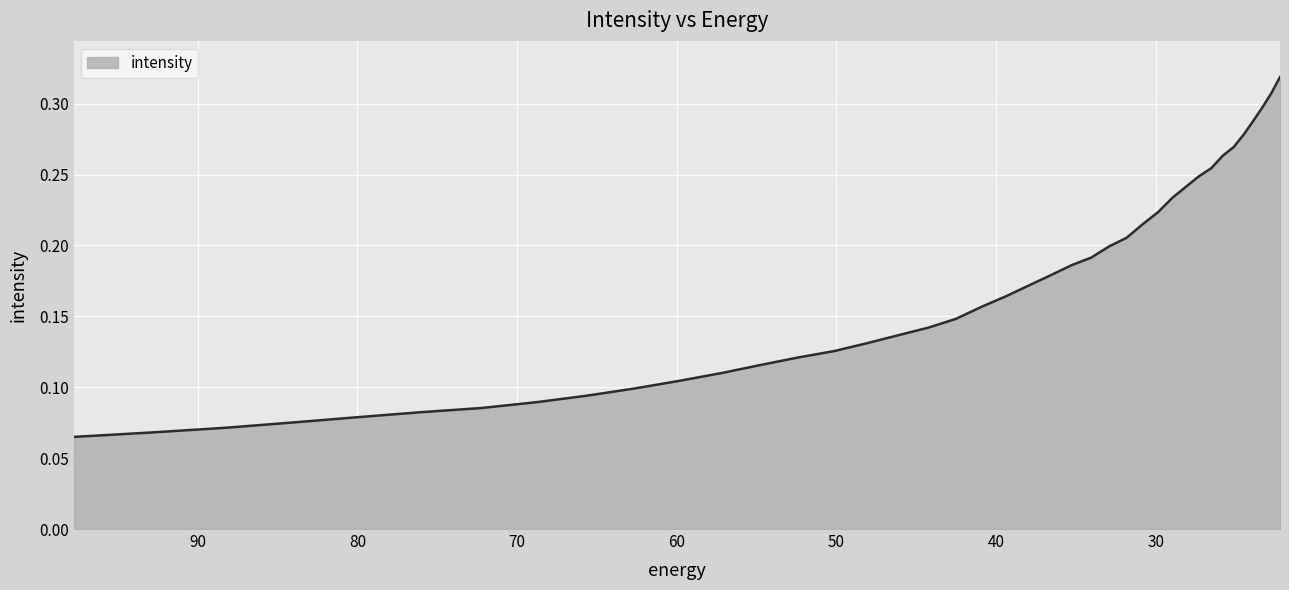

What is the difference between the second highest and minimum values?

0.2